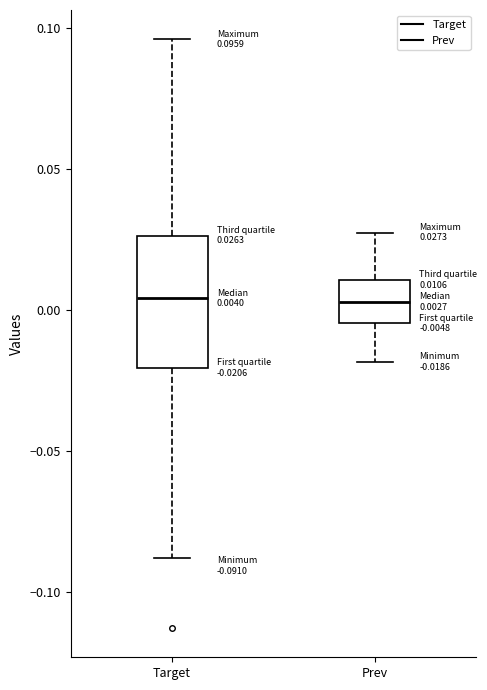

Which box is the tallest, from its lower edge to its upper edge?

Target